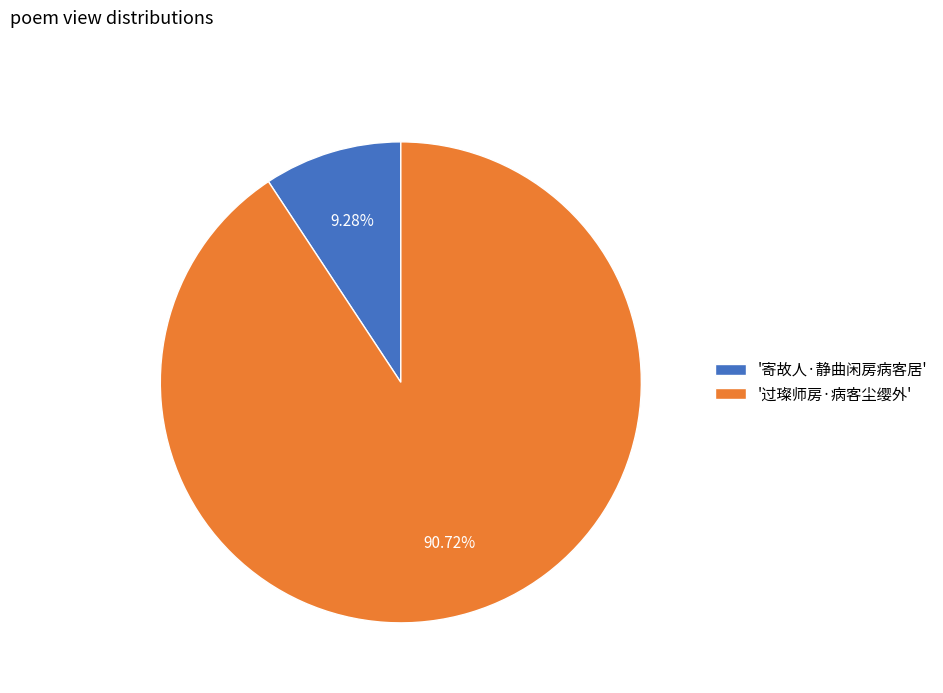

Rank the categories by value from highest to lowest.

'过璨师房·病客尘缨外', '寄故人·静曲闲房病客居'